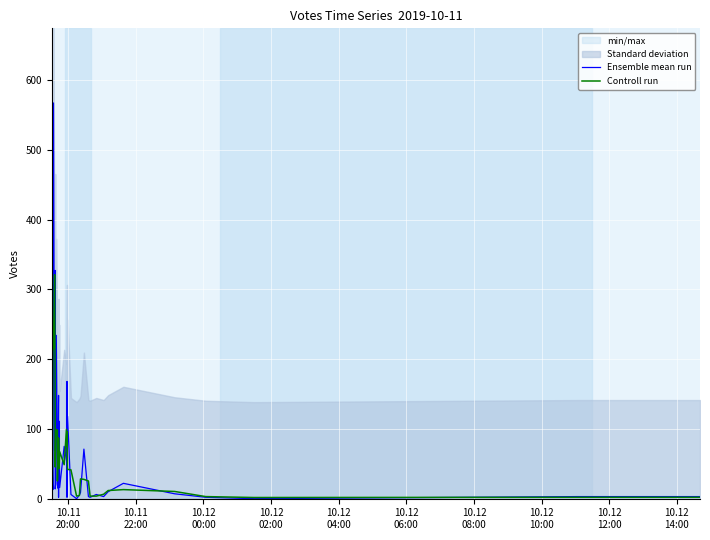

Which label corresponds to the largest value in the chart?

10.11
20:00